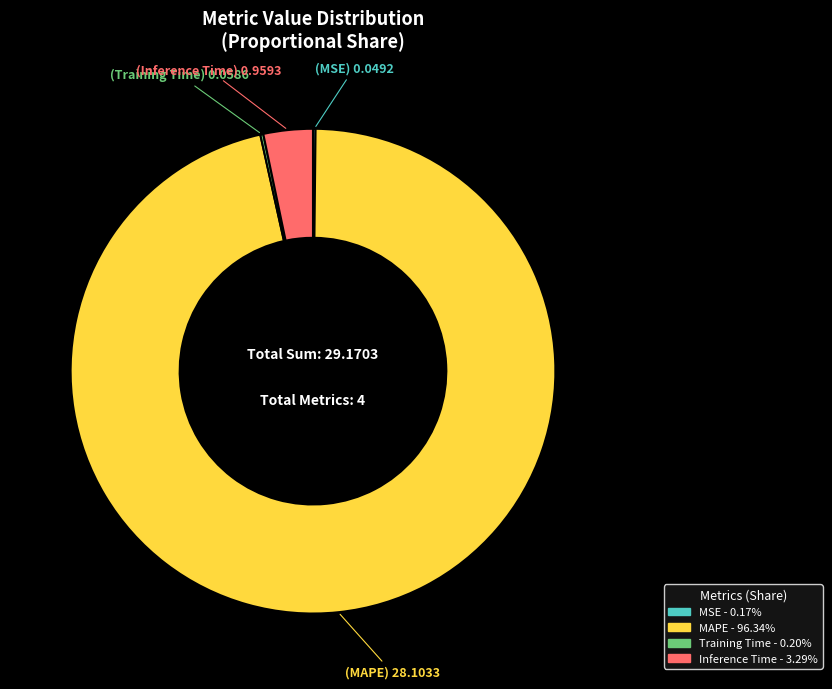

Between Inference Time and MAPE, which is larger?

MAPE